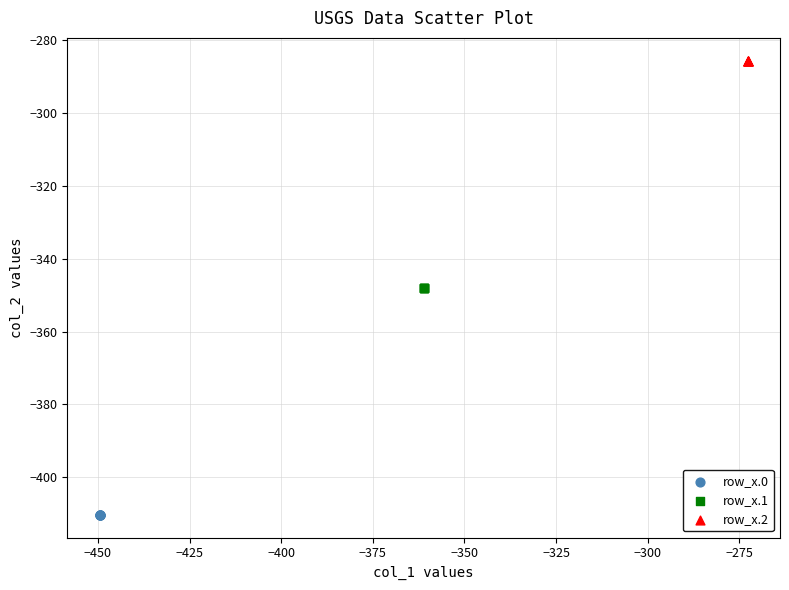

Which series contains the lowest Y value?

row_x.0